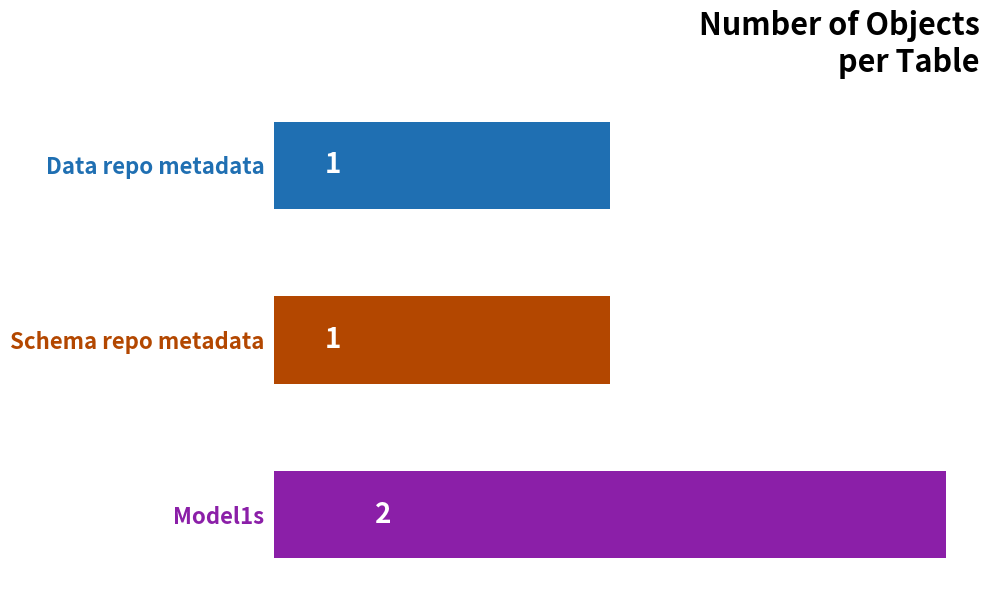

What is the average value?

1